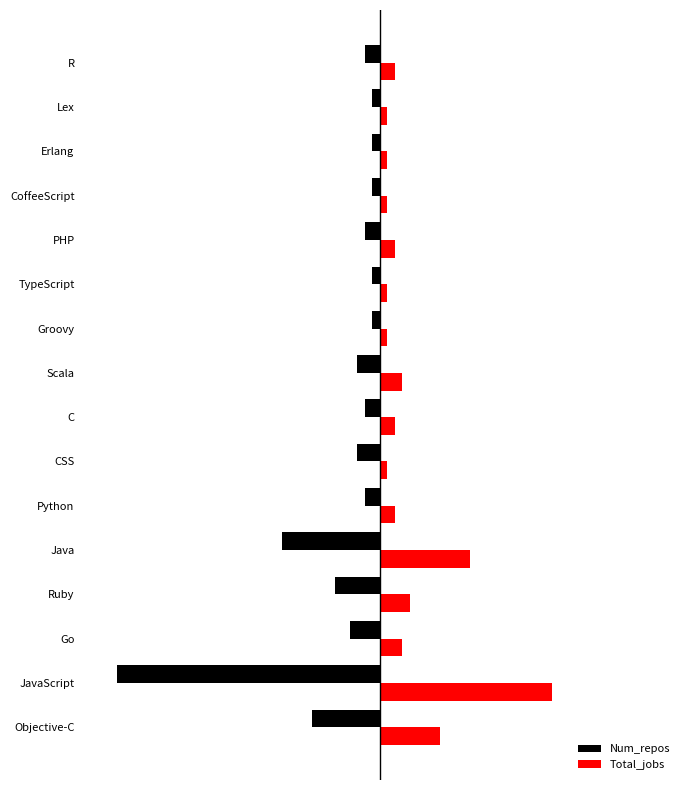

What are all the series names shown in the legend?

Num_repos, Total_jobs